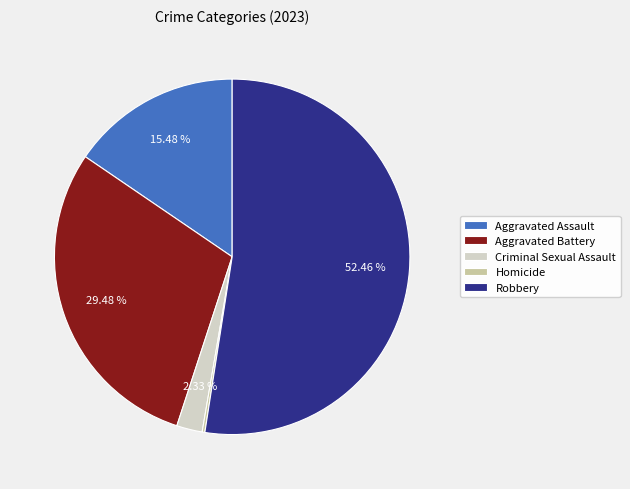

True or false: Criminal Sexual Assault accounts for 2% of the total.

True